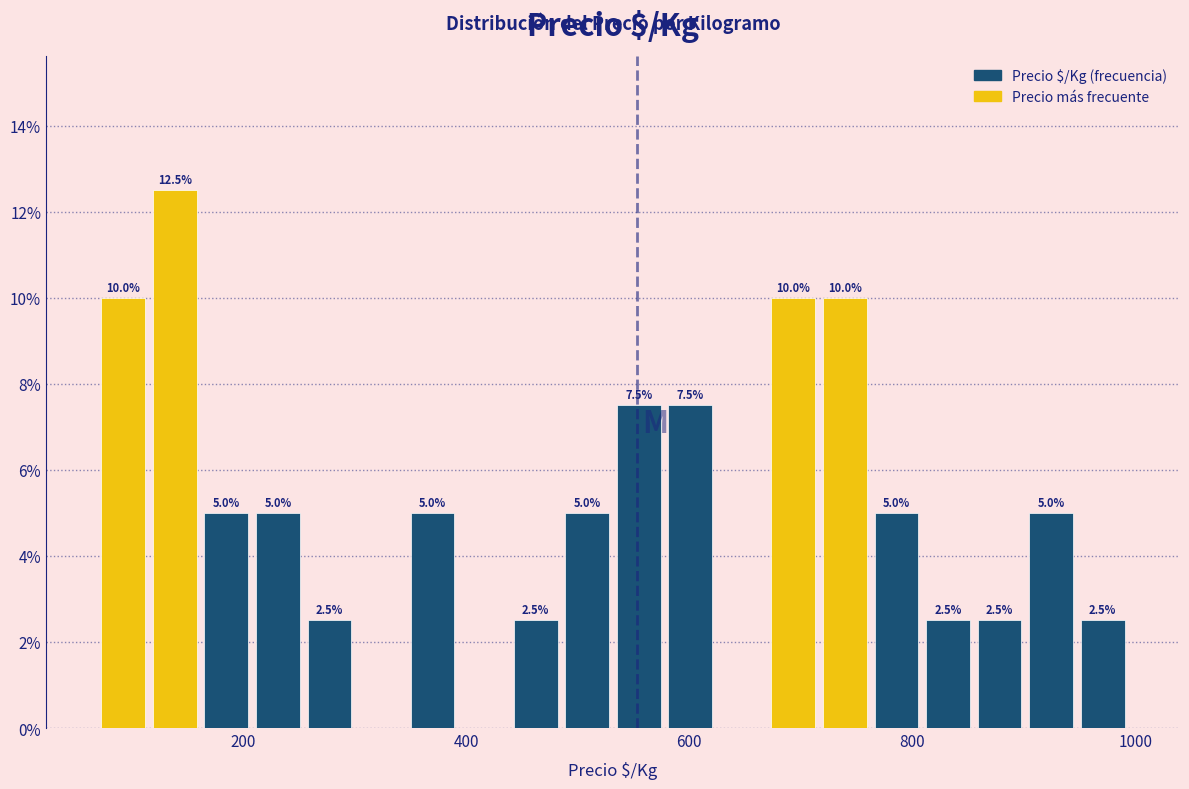

Read against the x-axis, roughly where is the centre of the tallest bar?

140